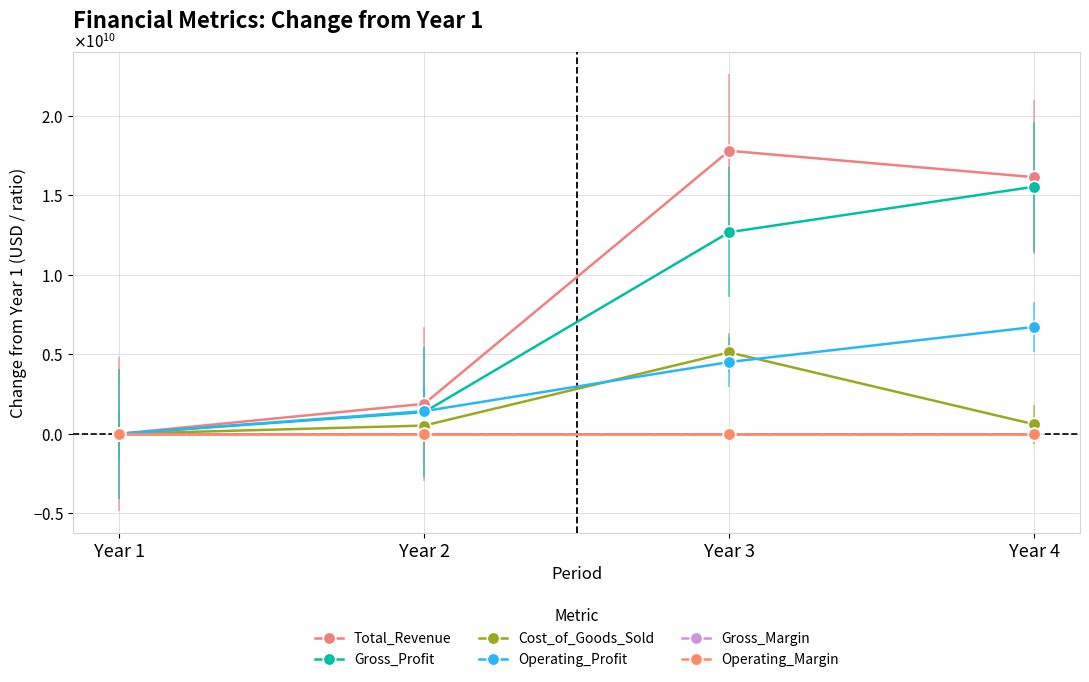

Is this an area chart (filled region under the line)?

No